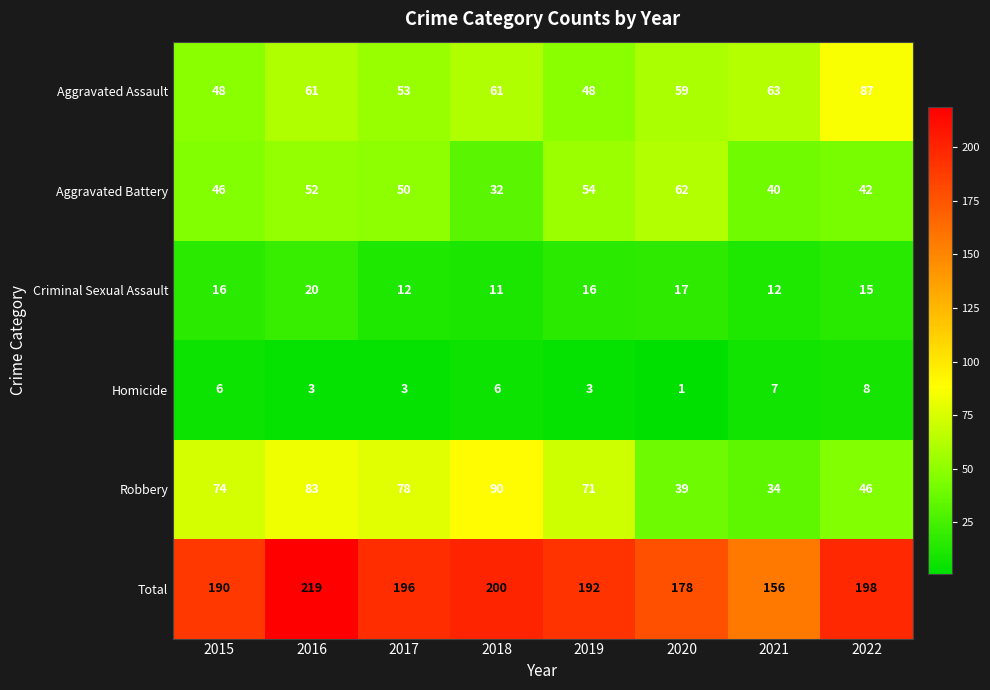

What is the difference between the highest and lowest values at 2018?

194